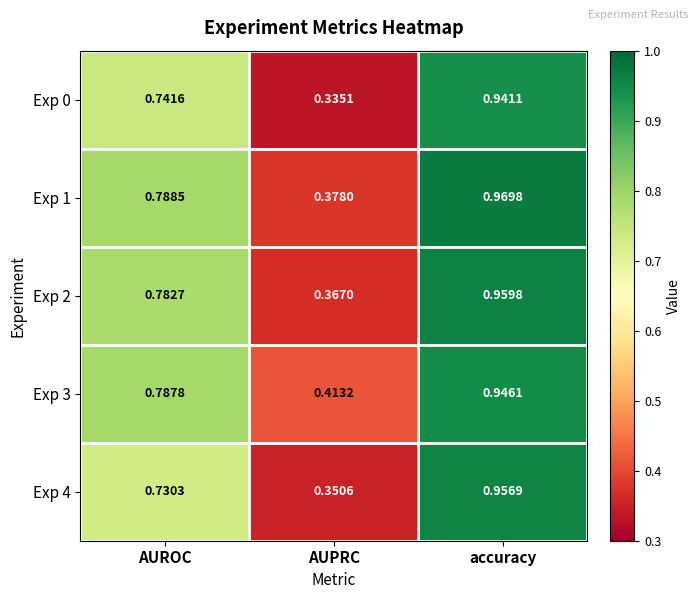

List the labels in order of Exp 4 value, smallest first.

AUPRC, AUROC, accuracy